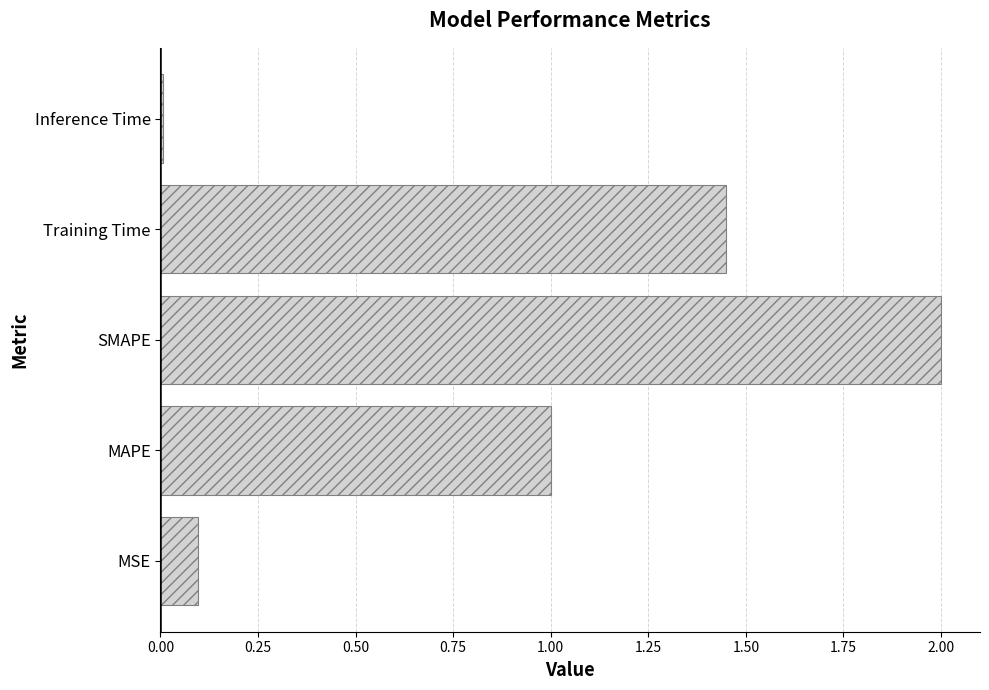

List the labels in order of value, largest first.

SMAPE, Training Time, MAPE, MSE, Inference Time